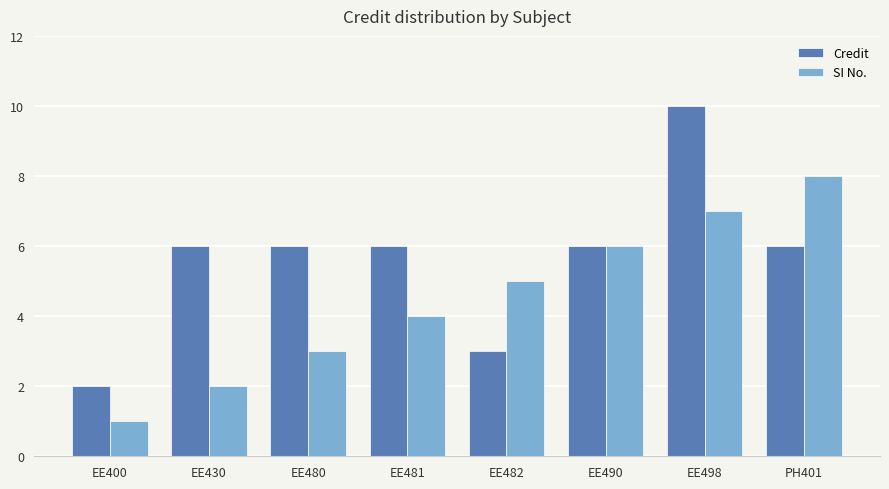

The Credit series shows 2 at EE482. True or false?

False